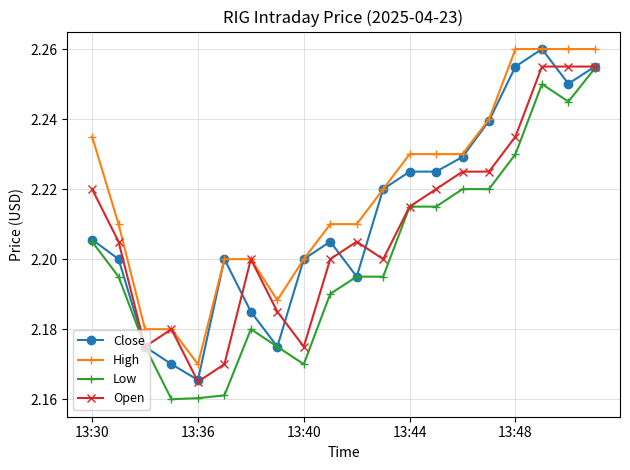

True or false: Close has more than 0 interior local peaks.

True